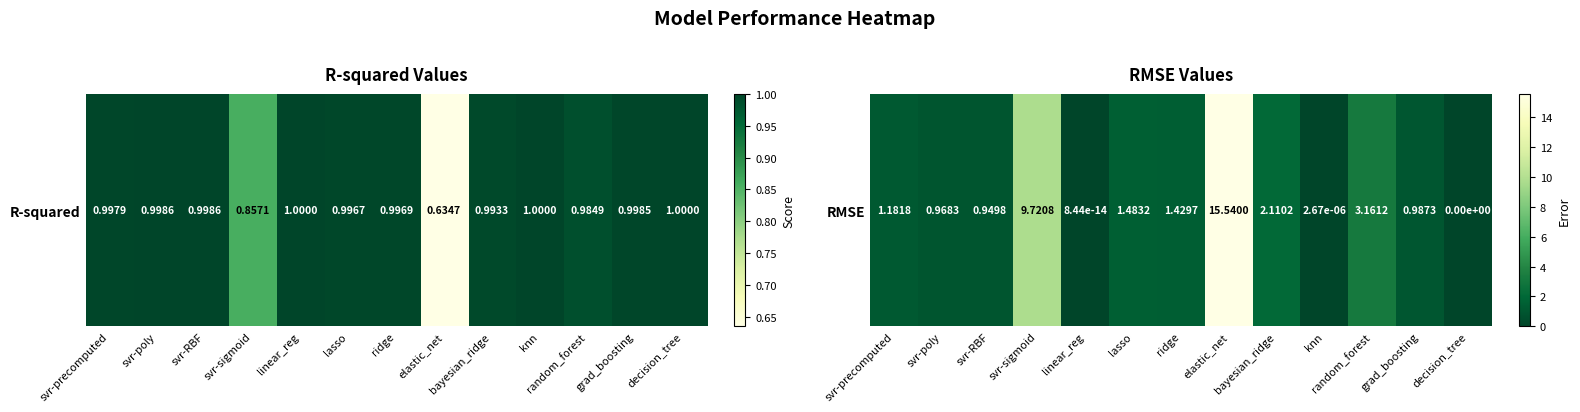

What is the difference between the second highest and minimum values?

9.7